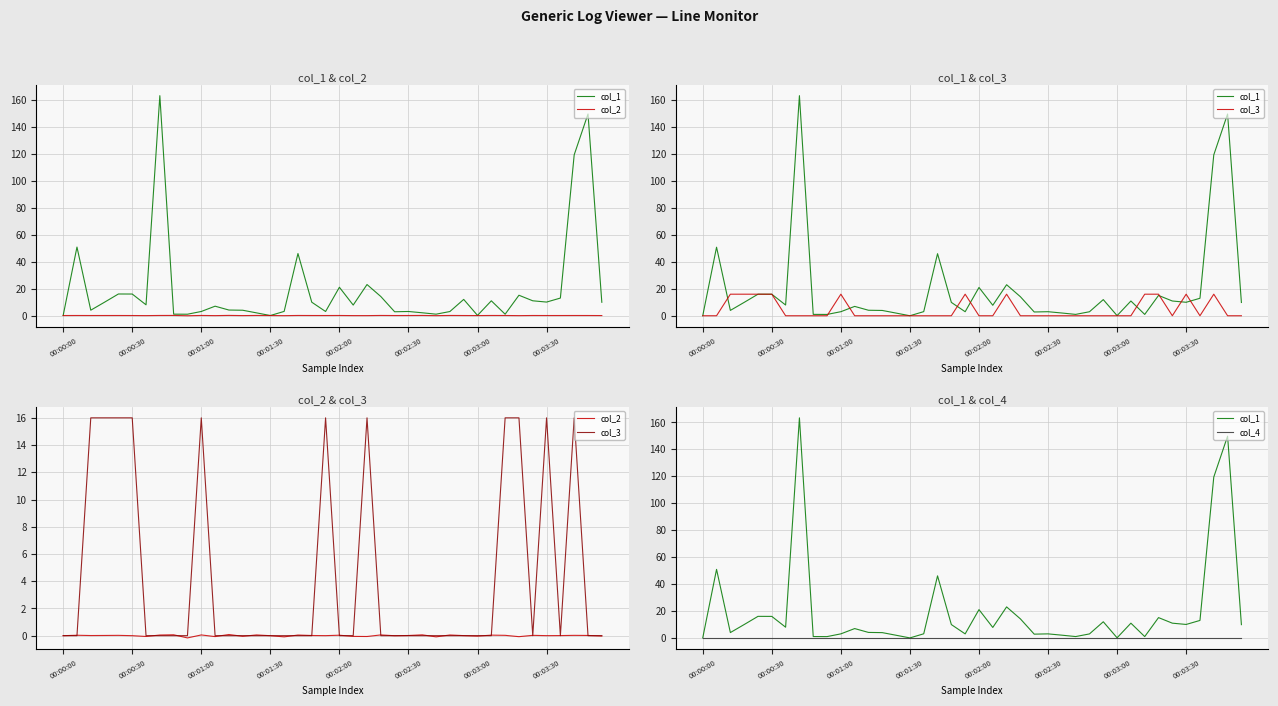

What is the label of the 21st point from the right?

19